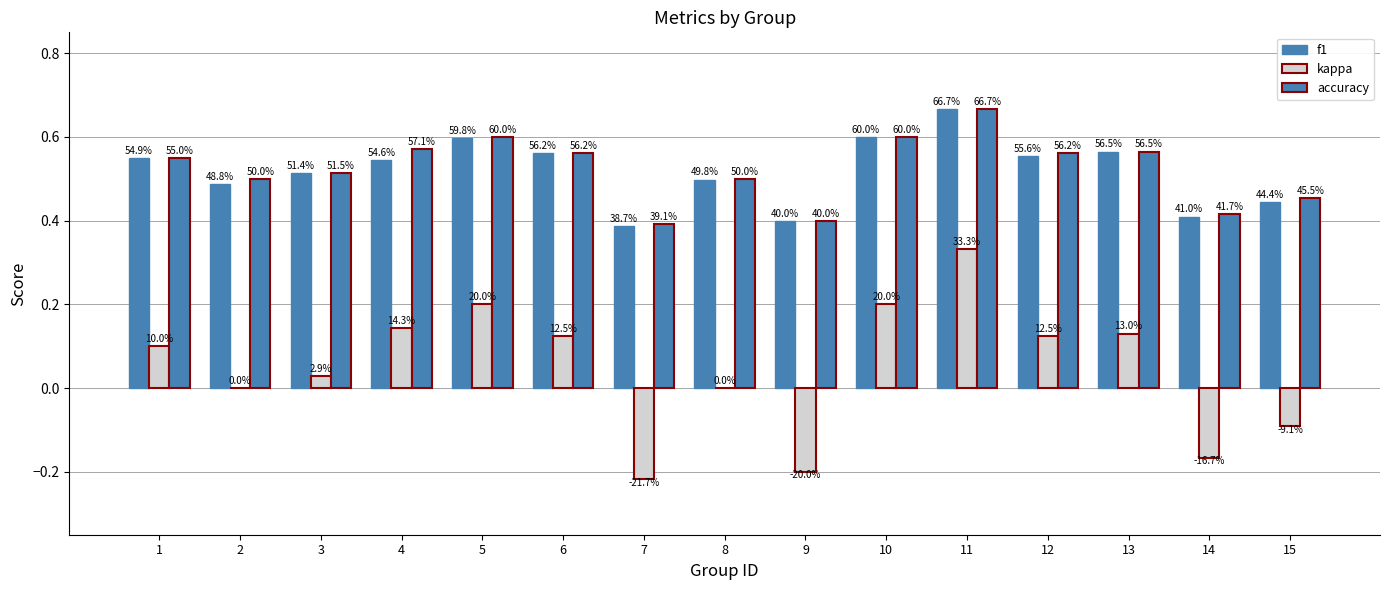

Are the bars grouped side by side (vs. stacked)?

Yes